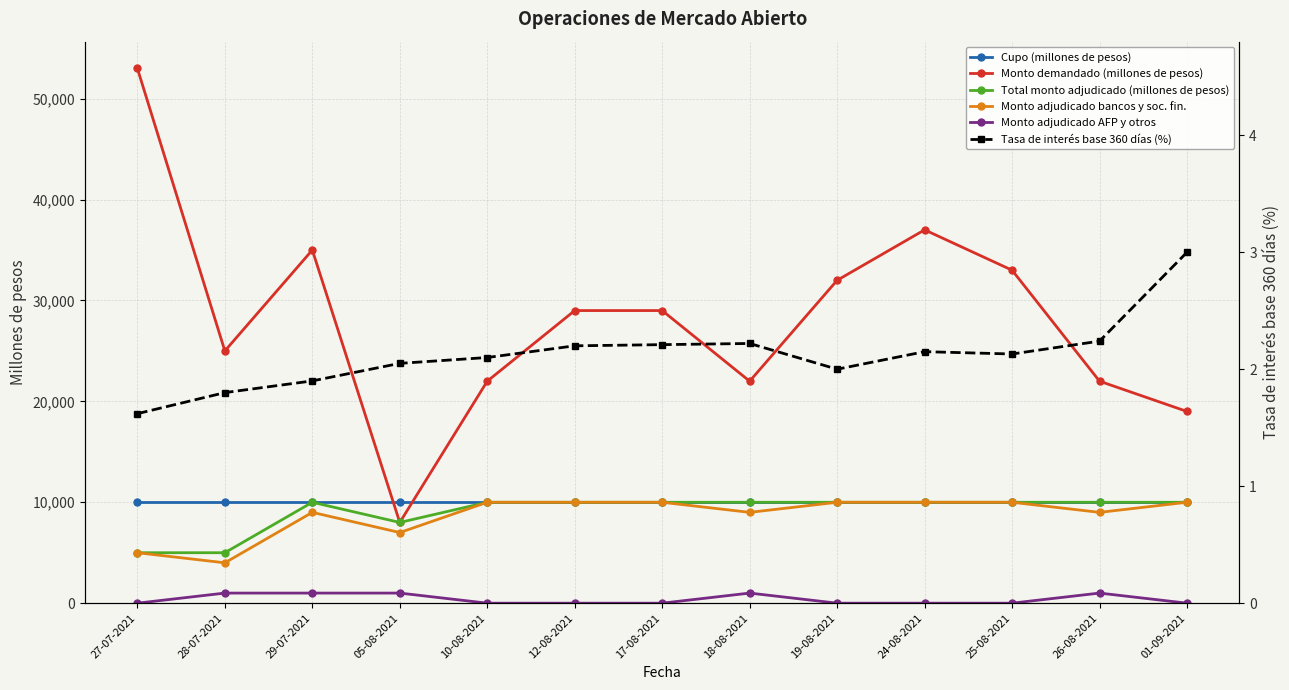

How many values in the Tasa de interés base 360 días (%) series exceed 2?

9